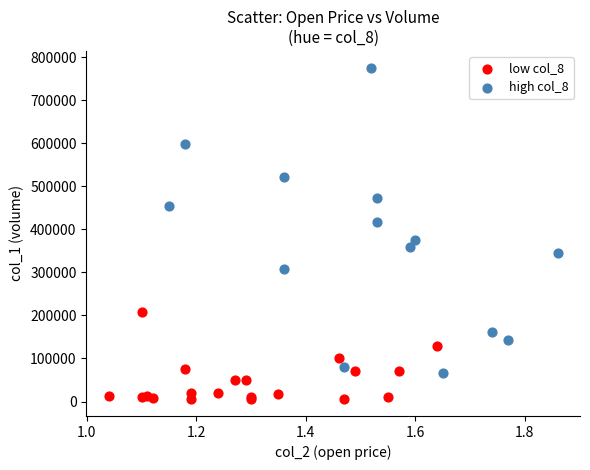

What are all the series names shown in the legend?

low col_8, high col_8